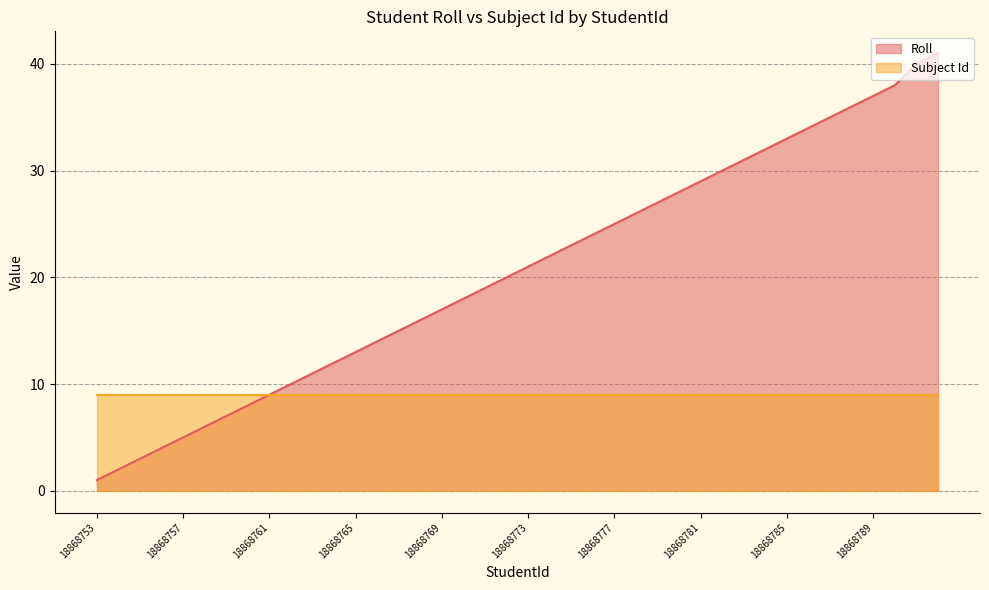

True or false: Subject Id has a value of 9 at 18868761.

True